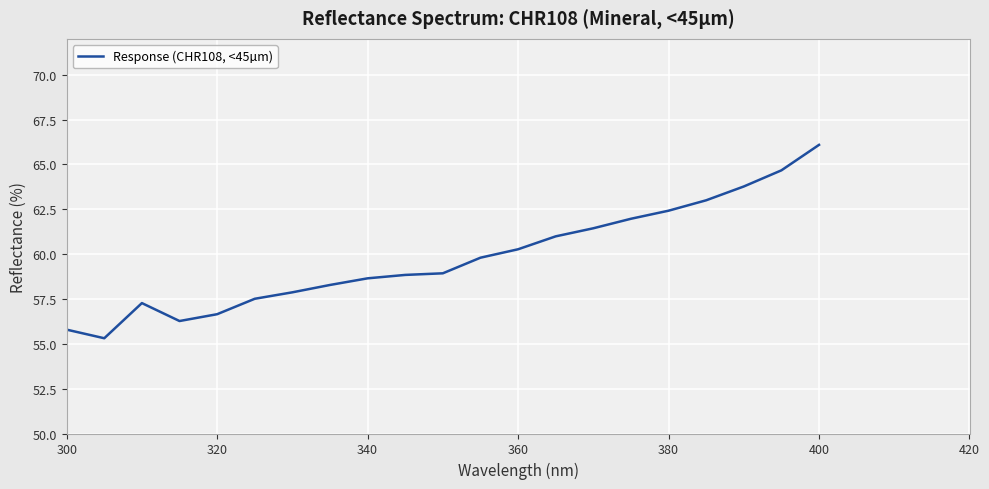

What is the minimum value shown in the chart?

55.3